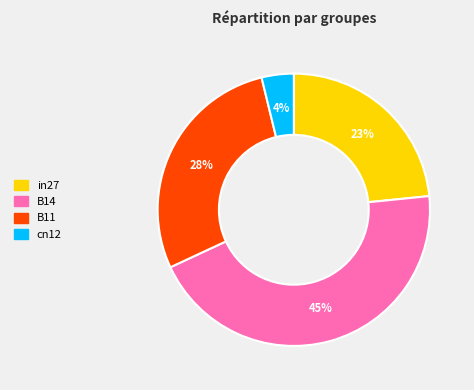

Is there a majority slice in this chart?

No